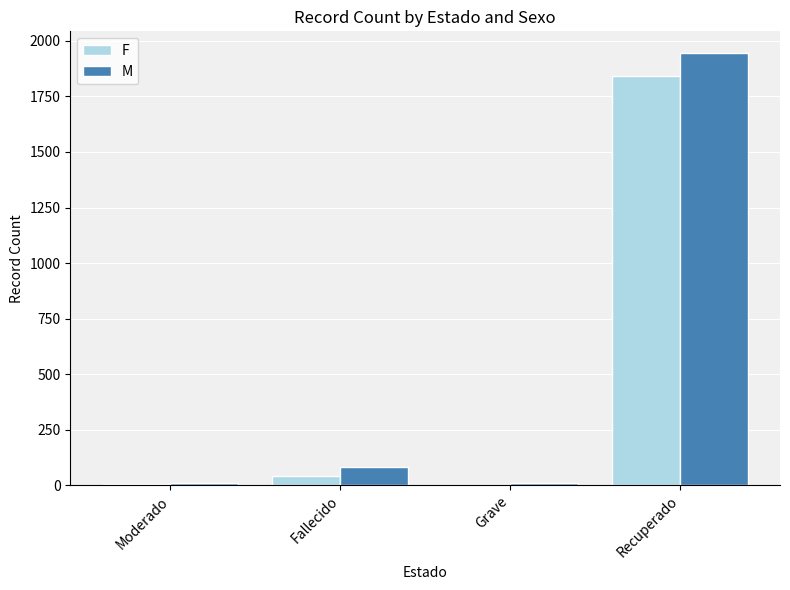

How many groups of bars are there?

4